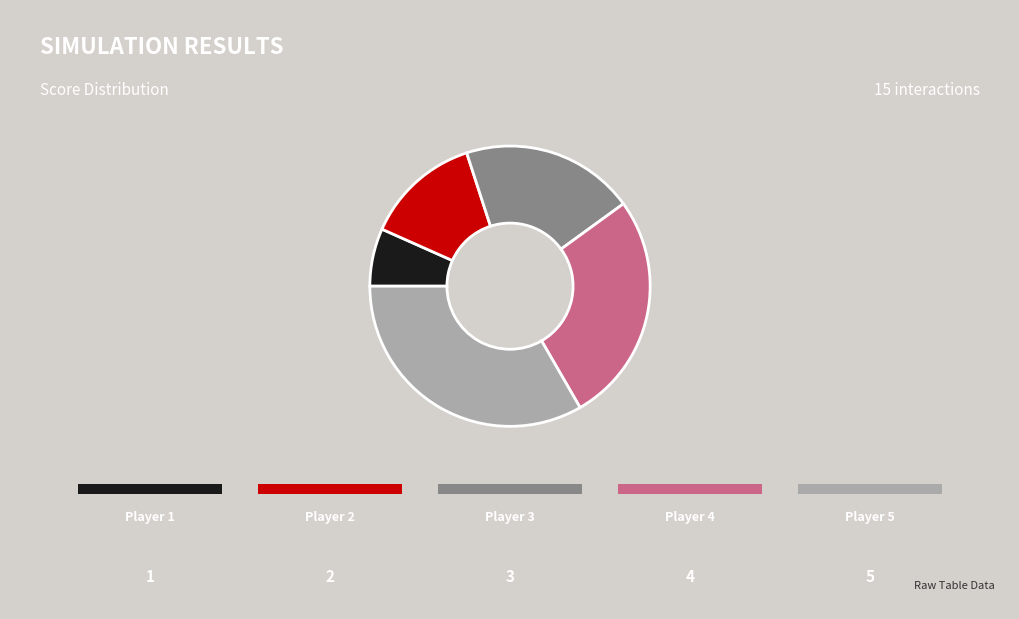

Is there any slice that represents more than half of the pie?

No